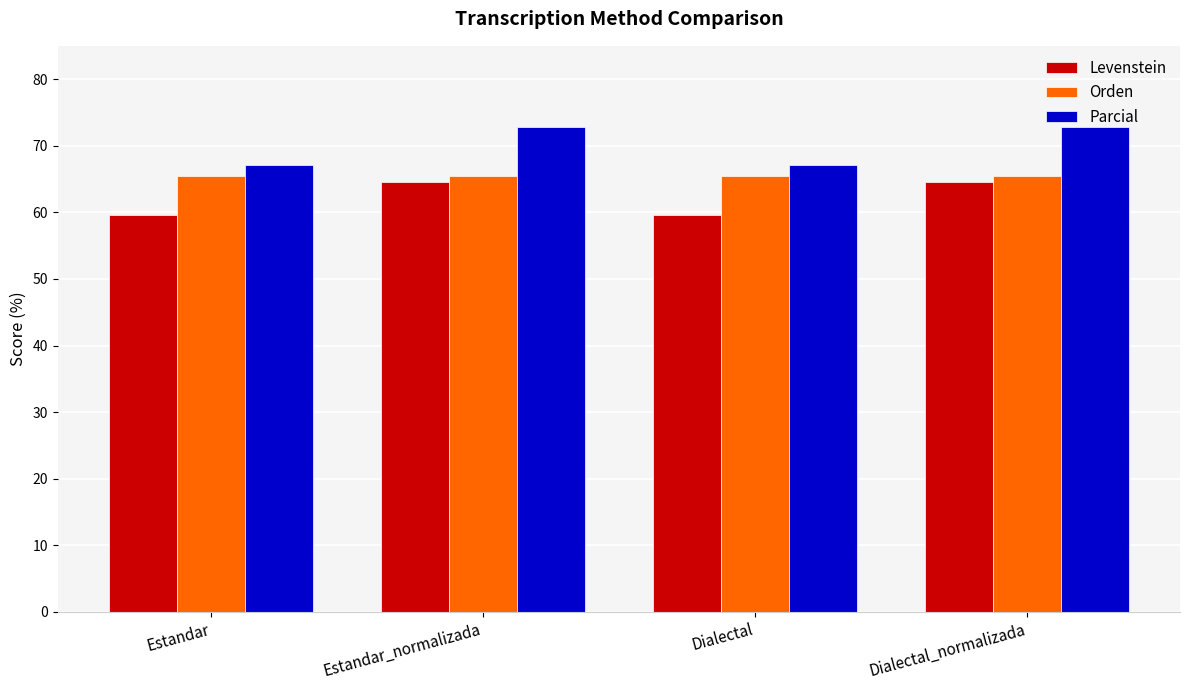

Reading left to right, transcribe all the data shown in this chart.

Levenstein: Estandar=59.6	Estandar_normalizada=64.5	Dialectal=59.6	Dialectal_normalizada=64.5
Orden: Estandar=65.4	Estandar_normalizada=65.4	Dialectal=65.4	Dialectal_normalizada=65.4
Parcial: Estandar=67.1	Estandar_normalizada=72.8	Dialectal=67.1	Dialectal_normalizada=72.8